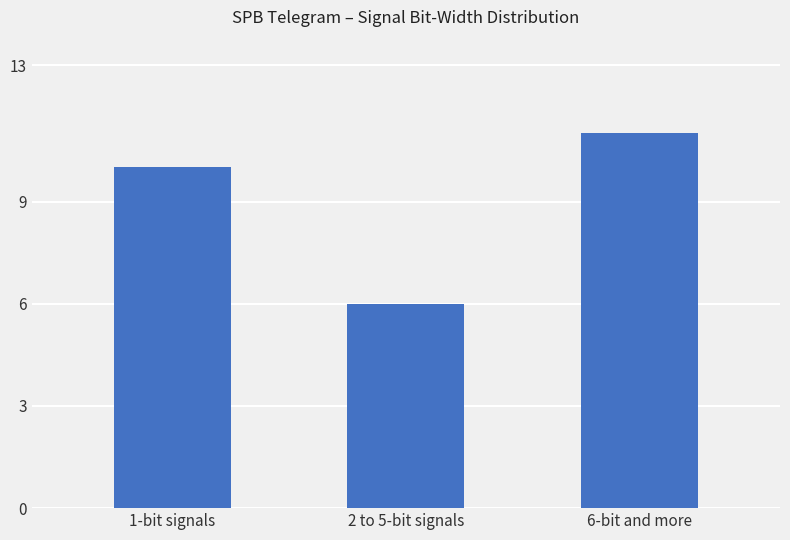

Rank the categories by value from lowest to highest.

2 to 5-bit signals, 1-bit signals, 6-bit and more